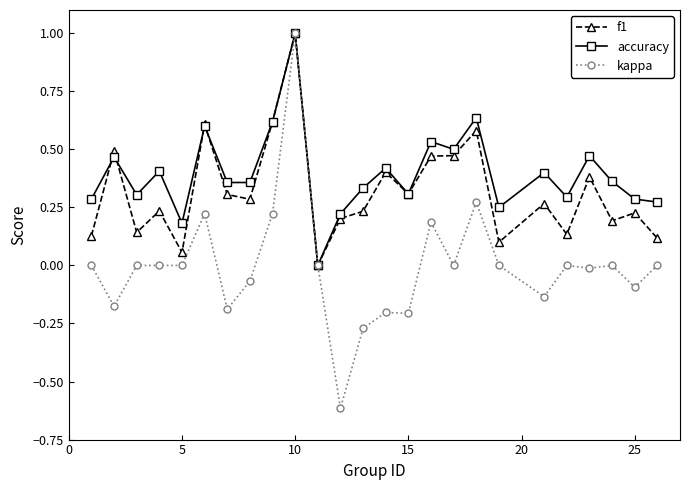

True or false: f1 has more than 1 interior local peaks.

True